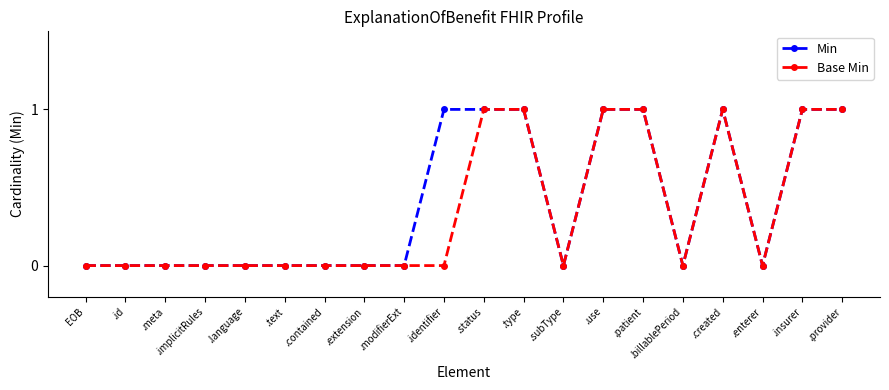

What is the approximate value of Min at .identifier?

1